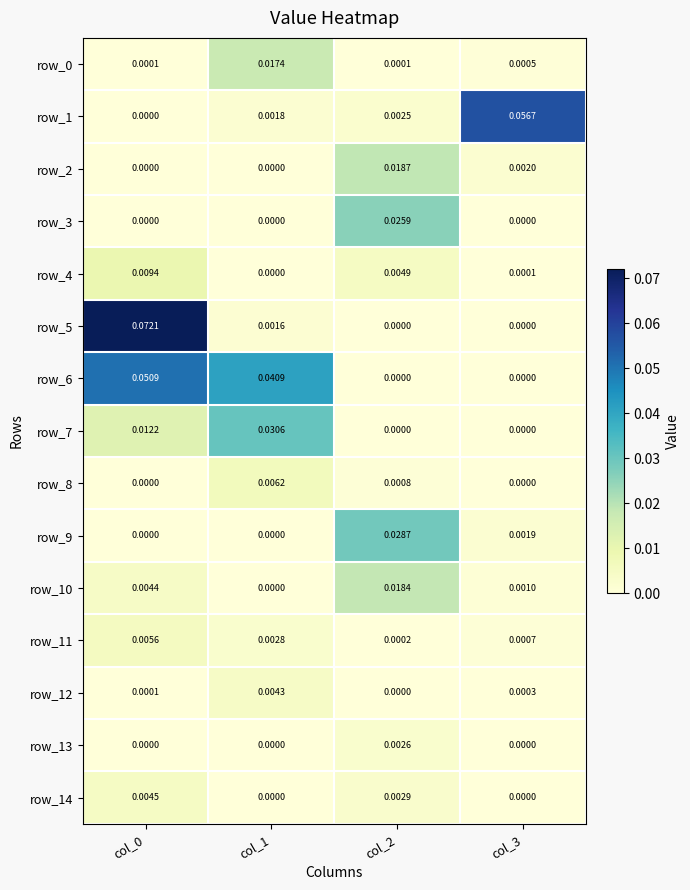

How many distinct data groups are displayed?

15